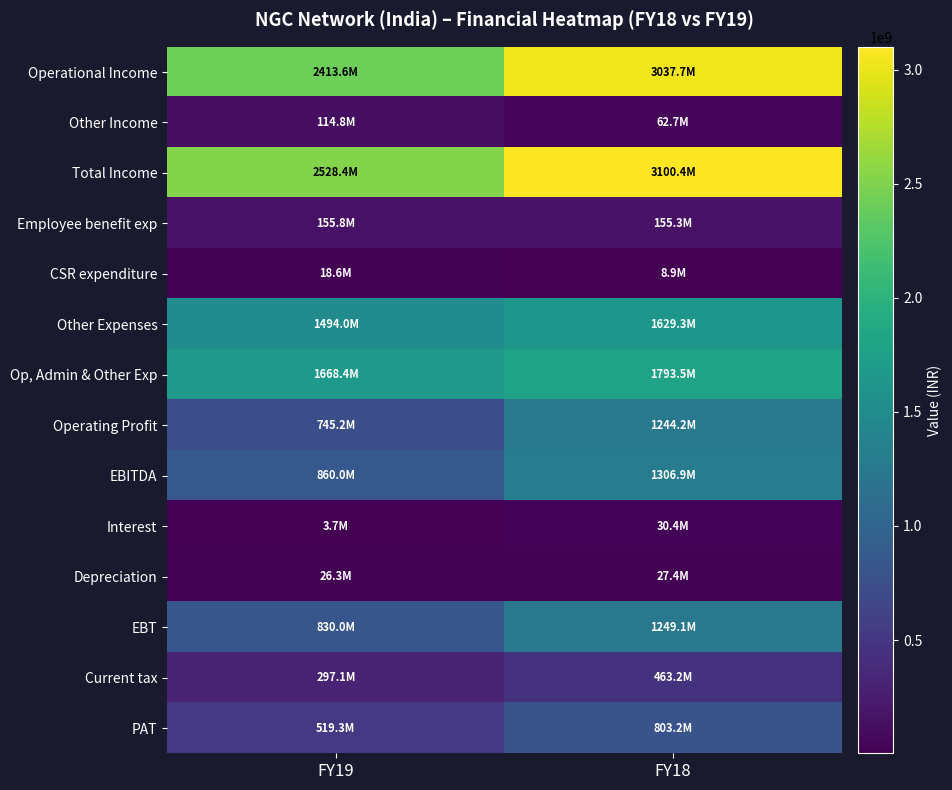

Which has a higher value, FY19 or FY18?

FY18